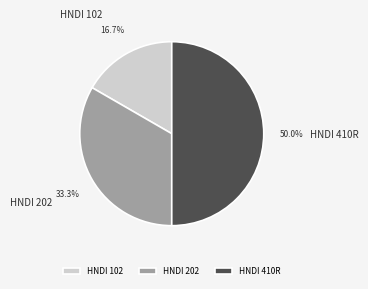

Between HNDI 102 and HNDI 410R, which is larger?

HNDI 410R